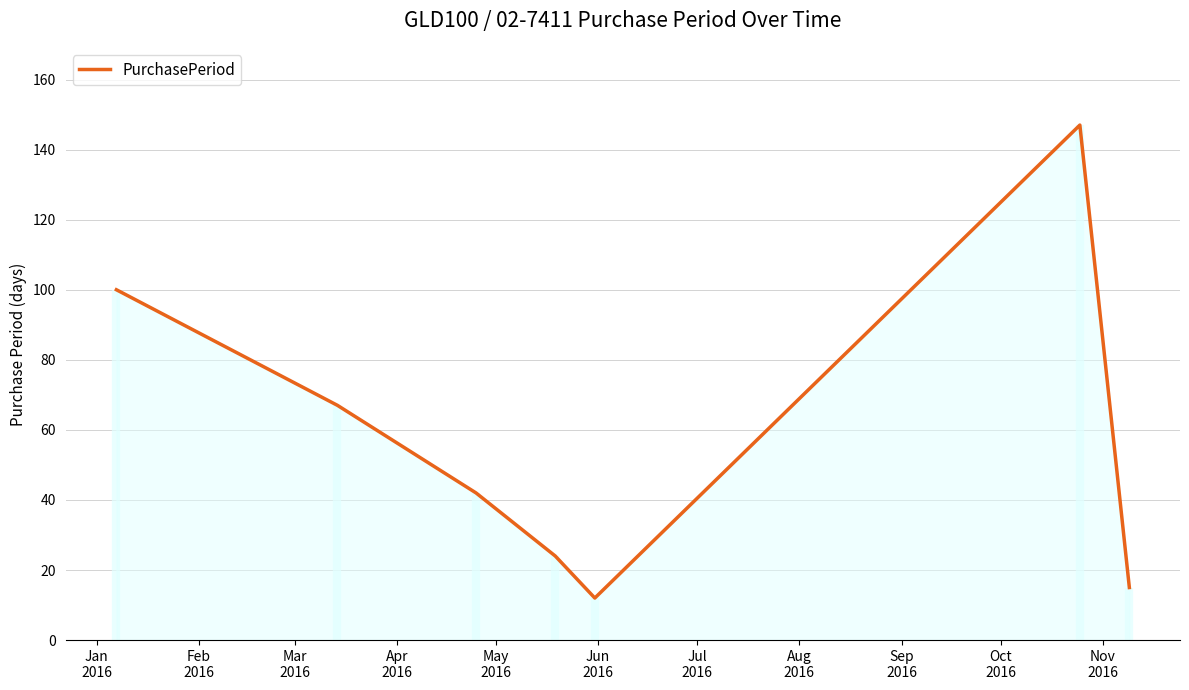

What is the highest value of the PurchasePeriod series?

147